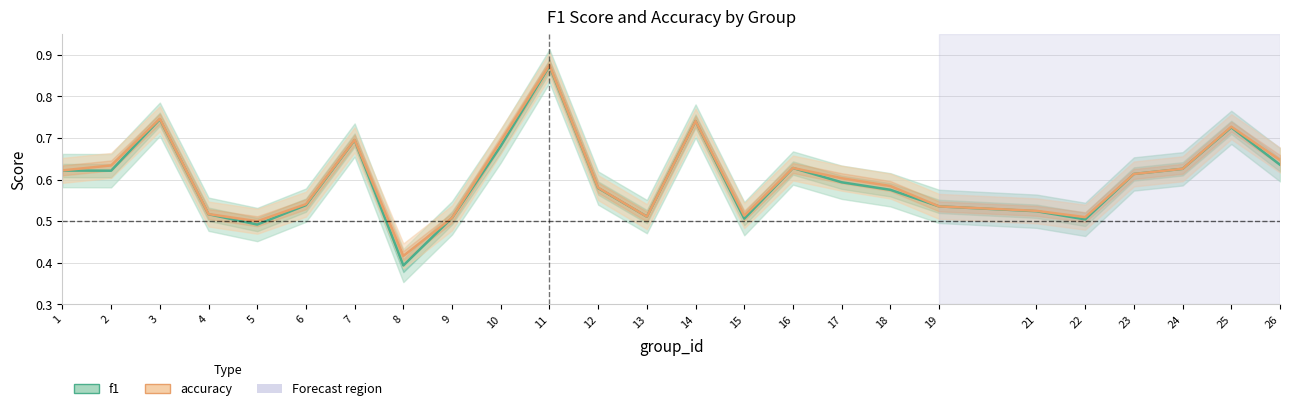

What is the smallest value displayed?

0.4